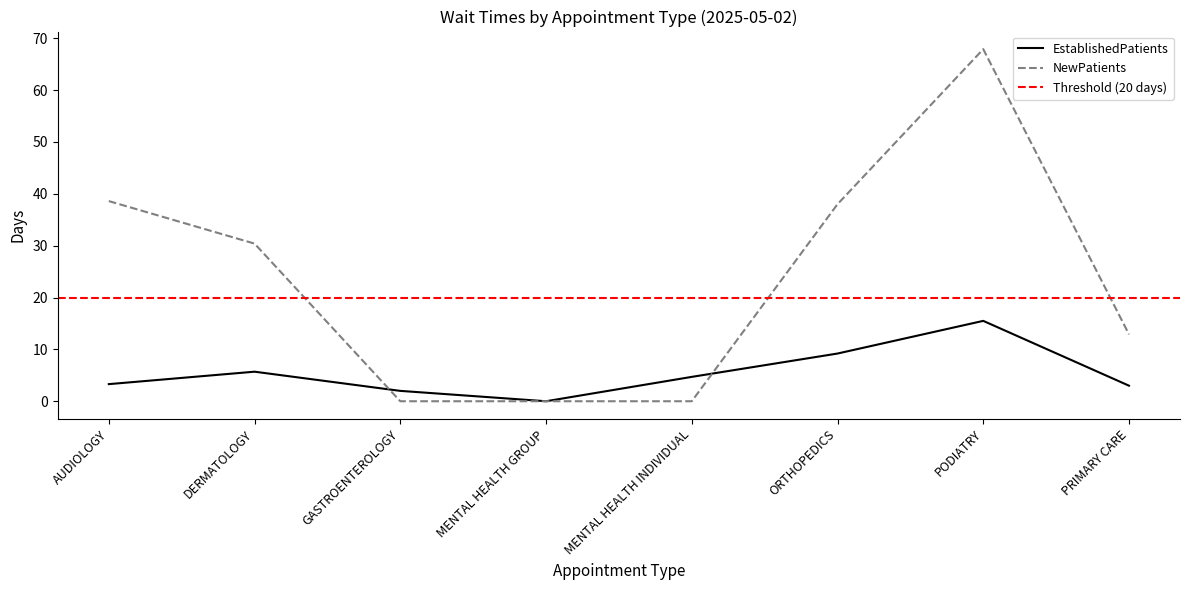

The EstablishedPatients series shows 0.6 at PRIMARY CARE. True or false?

False